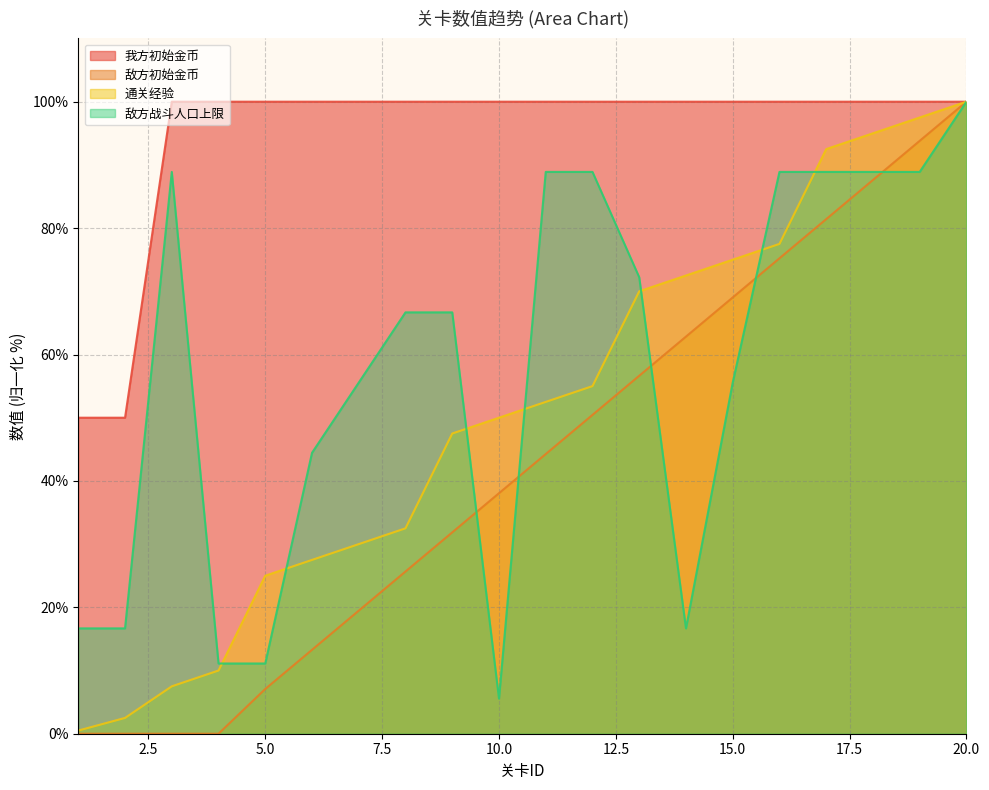

Reading left to right, list all the values displayed in this chart.

我方初始金币: 50.0	50.0	100.0	100.0	100.0	100.0	100.0	100.0	100.0	100.0	100.0	100.0	100.0	100.0	100.0	100.0	100.0	100.0	100.0	100.0
敌方初始金币: 0.0	0.0	0.0	0.0	7.1	13.3	19.5	25.7	31.9	38.1	44.2	50.4	56.6	62.8	69.0	75.2	81.4	87.6	93.8	100.0
通关经验: 0.5	2.5	7.5	10.0	25.0	27.5	30.0	32.5	47.5	50.0	52.5	55.0	70.0	72.5	75.0	77.5	92.5	95.0	97.5	100.0
敌方战斗人口上限: 16.7	16.7	88.9	11.1	11.1	44.4	55.6	66.7	66.7	5.6	88.9	88.9	72.2	16.7	55.6	88.9	88.9	88.9	88.9	100.0